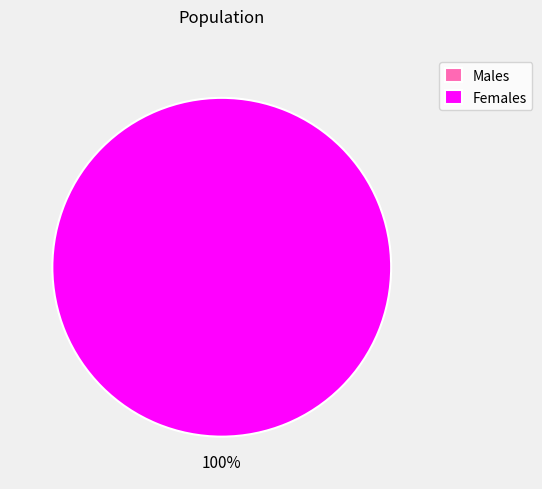

Is it true that 1565184011 is 99% of the pie?

False